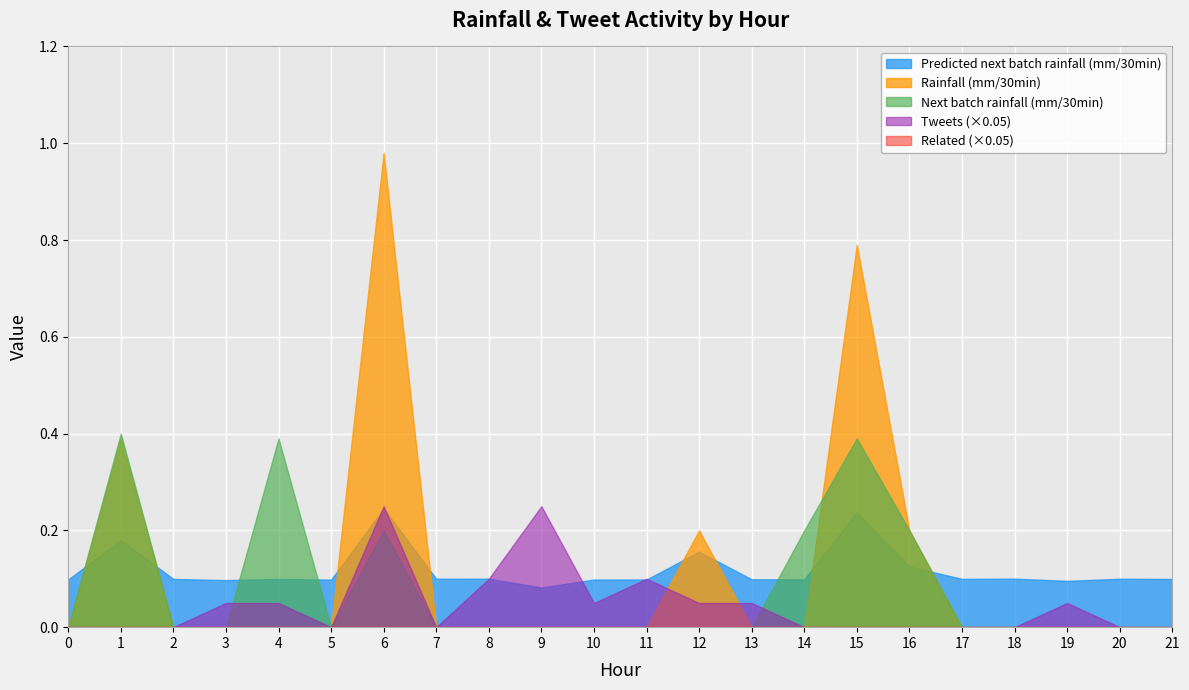

Is the value of Predicted next batch rainfall (mm/30min) at 20 greater than the value of Next batch rainfall (mm/30min) at 21?

Yes